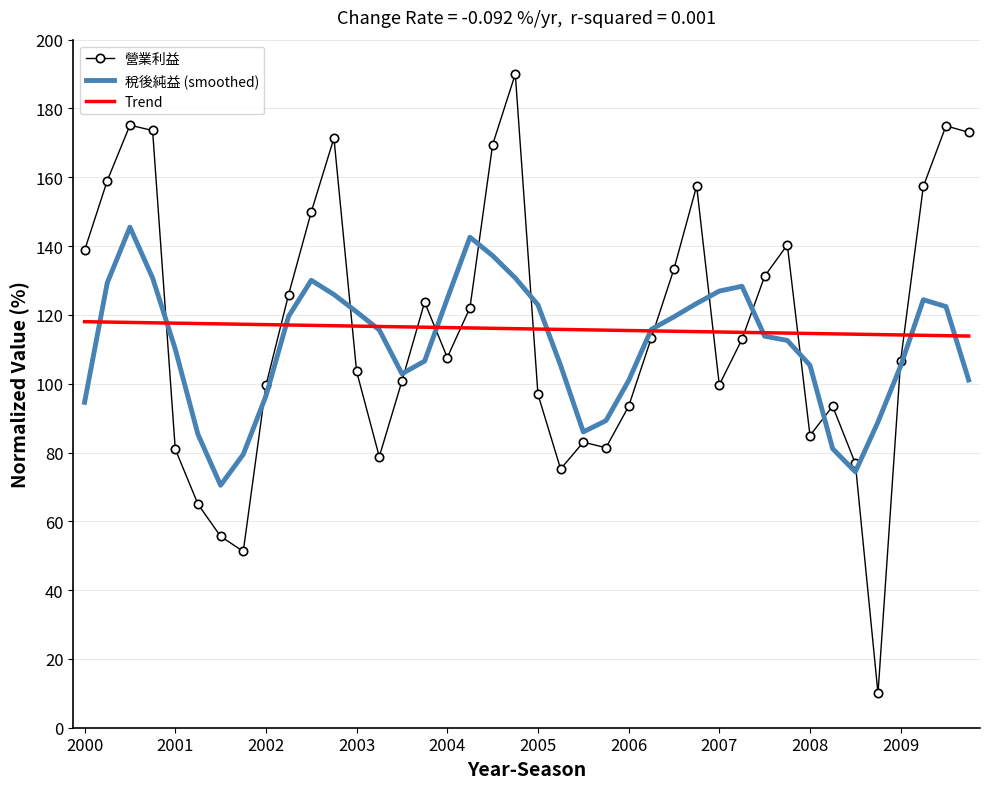

Which series ends up on top after the final intersection of Trend and 營業利益?

營業利益